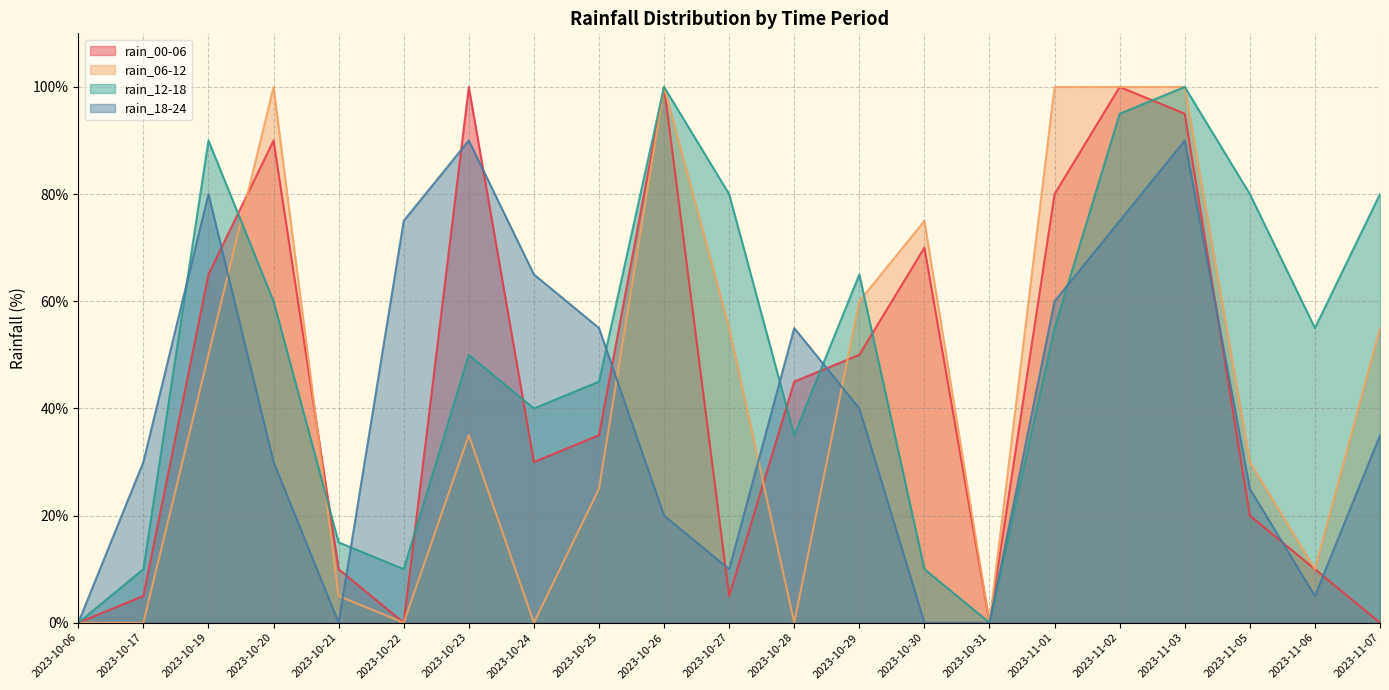

How many lines are shown in the chart?

4